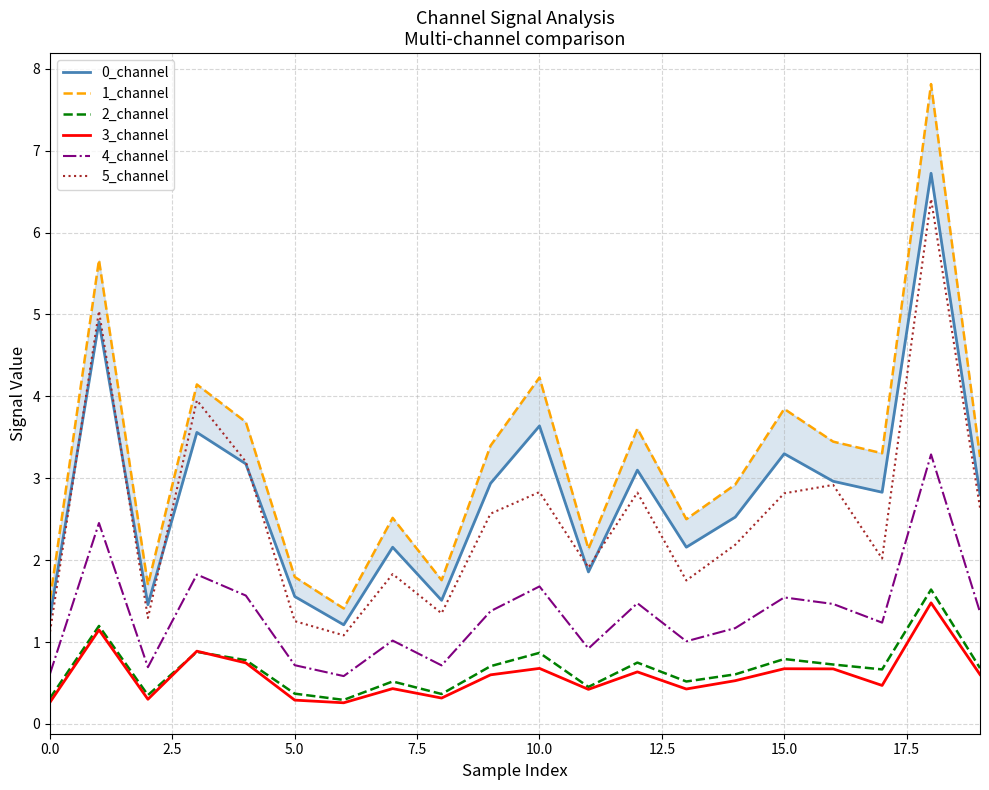

What position from the right is 16?

4